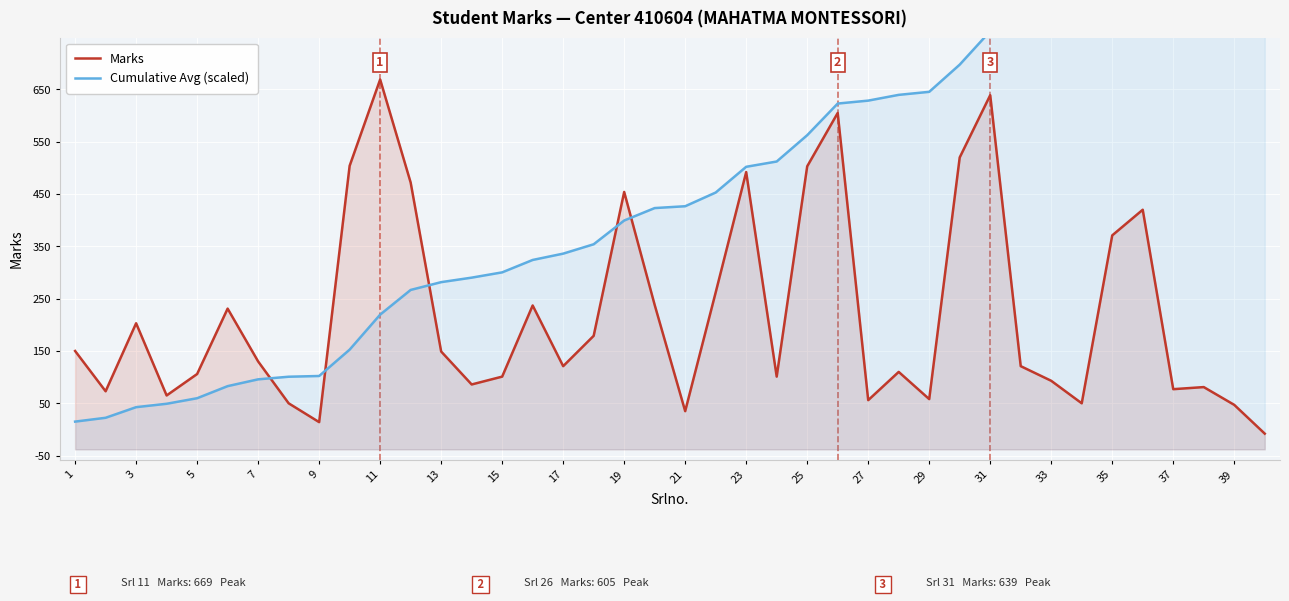

How many data points in Marks are above 130?

19